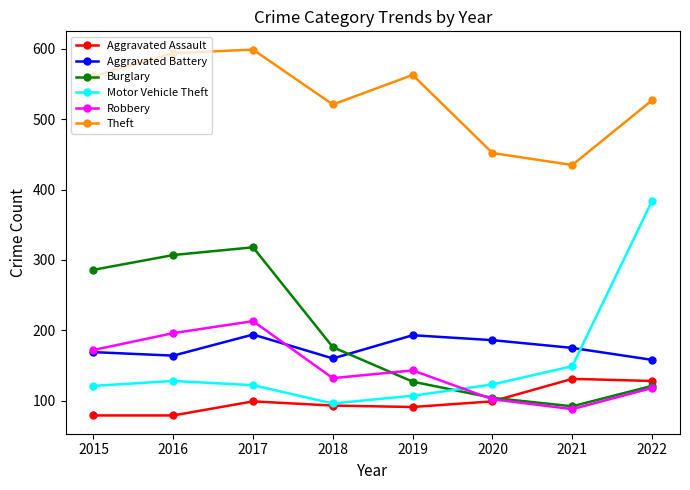

Rank the categories by Robbery value from highest to lowest.

2017, 2016, 2015, 2019, 2018, 2022, 2020, 2021